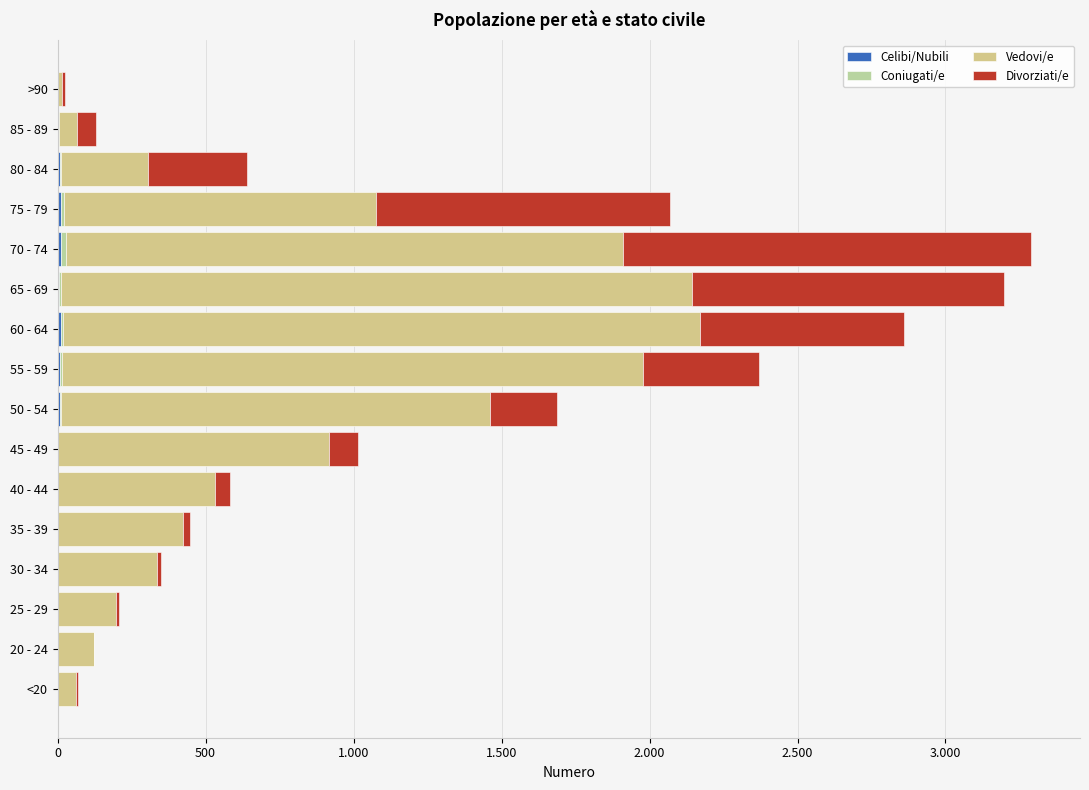

Reading left to right, list all the values displayed in this chart.

Celibi/Nubili: 0	1	0	0	2	0	2	9	8	11	6	13	10	7	3	0
Coniugati/e: 1	0	0	2	1	1	1	3	6	8	6	14	12	4	1	0
Vedovi/e: 62	121	196	333	420	530	915	1450	1965	2151	2130	1882	1053	296	62	15
Divorziati/e: 7	2	13	14	26	53	97	227	392	689	1057	1381	993	333	64	9